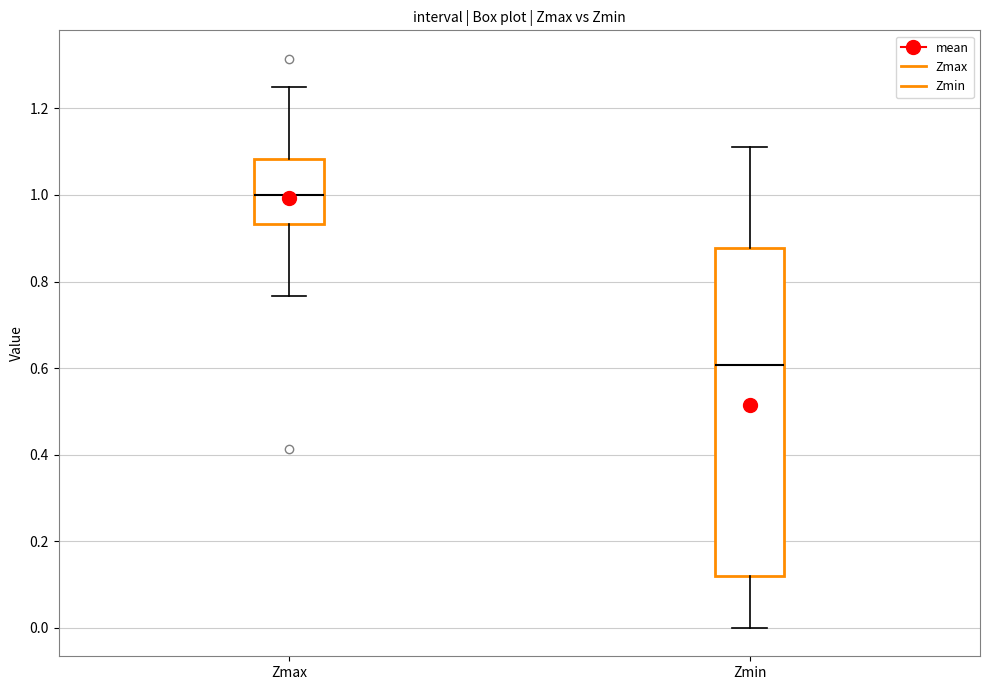

Which box's median line is the highest?

Zmax